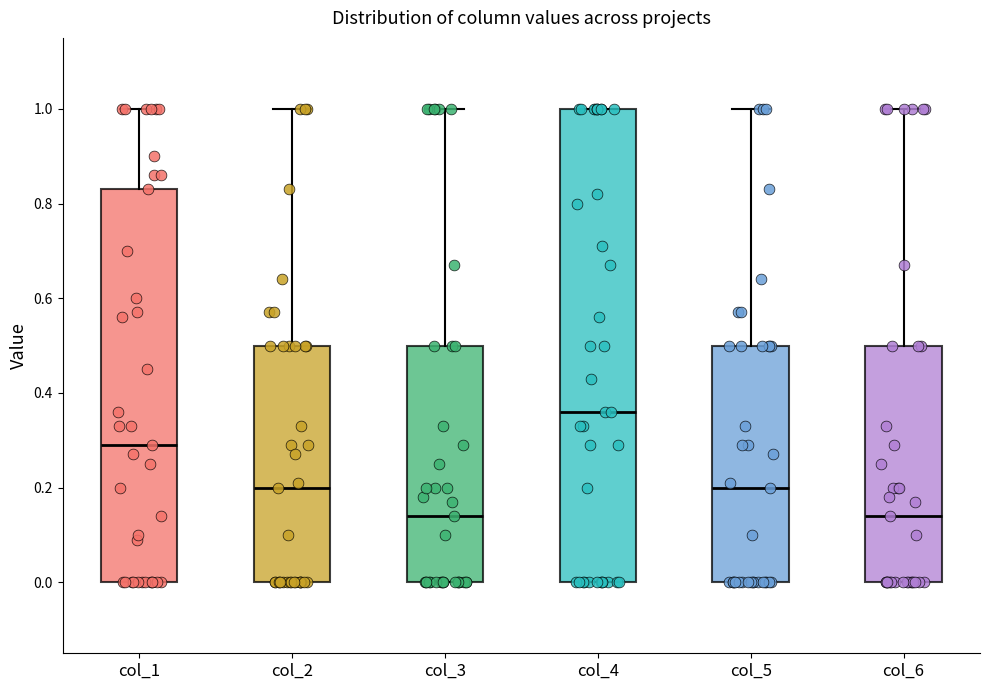

Which box is the tallest, from its lower edge to its upper edge?

col_4